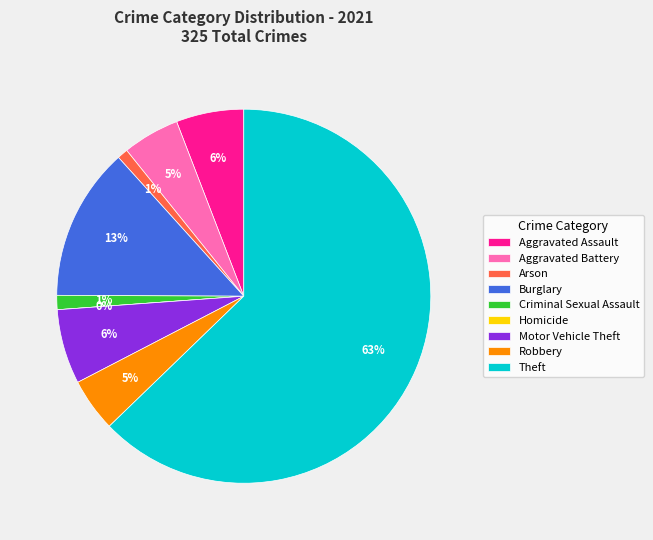

Is the sum of Homicide and Aggravated Battery greater than half?

No